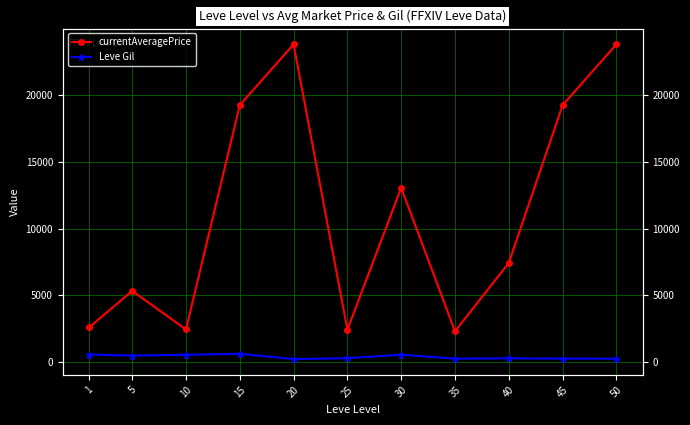

At which label does Leve Gil reach its minimum?

20